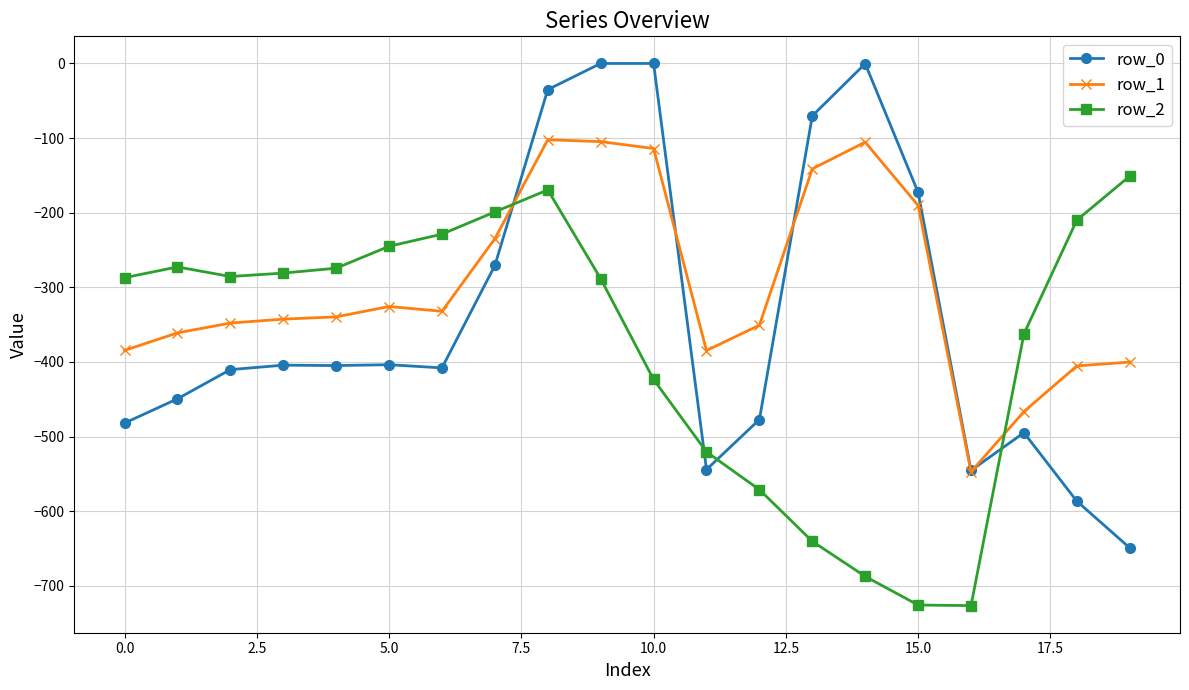

Which series has the largest range (max minus min)?

row_0